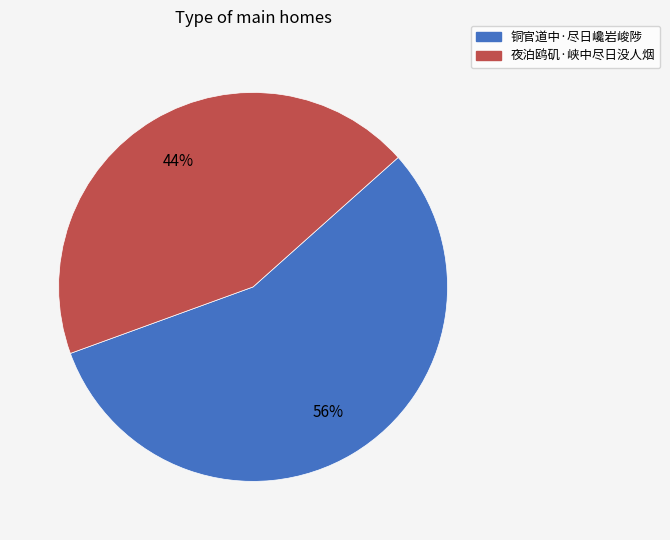

Which category accounts for the majority?

铜官道中·尽日巉岩峻陟